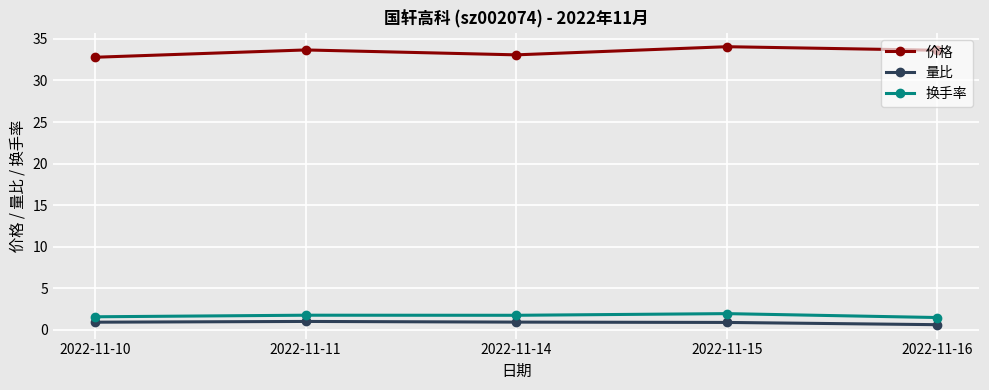

The 换手率 series shows 1.6 at 2022-11-10. True or false?

True